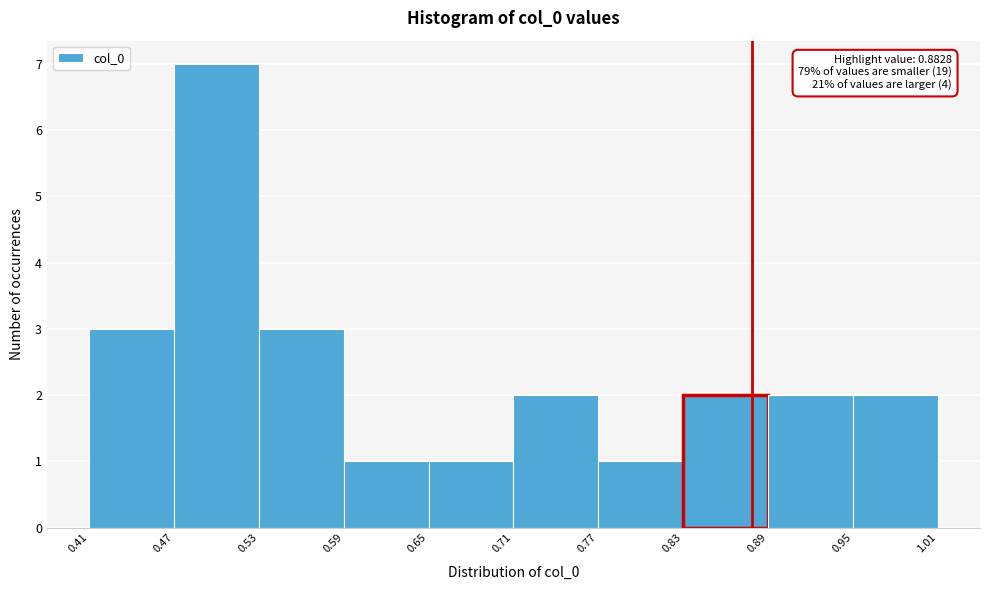

Over which range of the x-axis is the bar tallest?

0.47 to 0.53